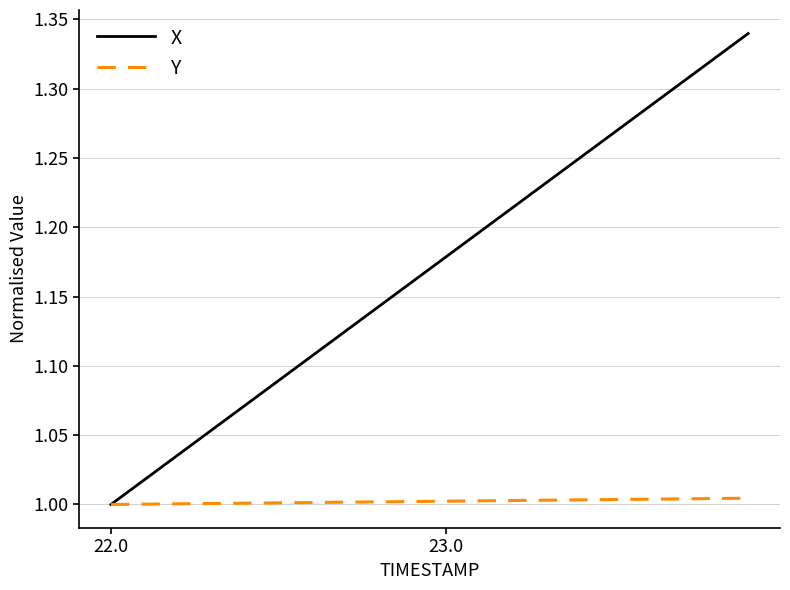

Which series has the largest range (max minus min)?

X